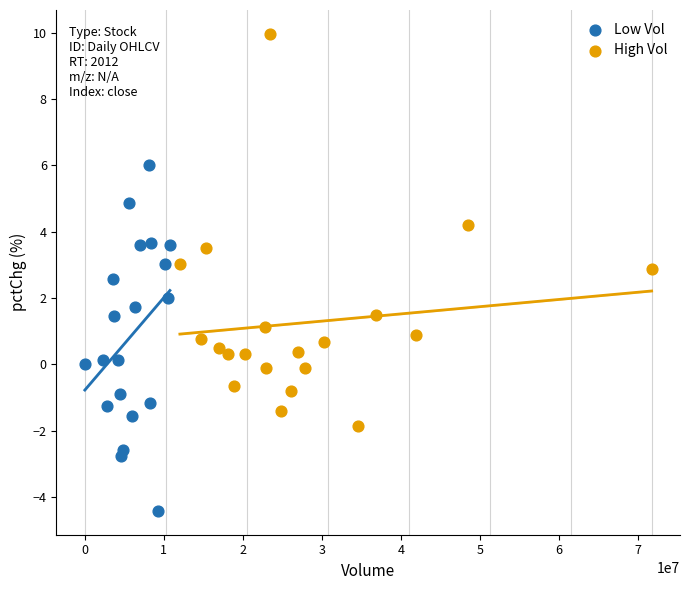

Which series has the widest spread of Y values?

High Vol